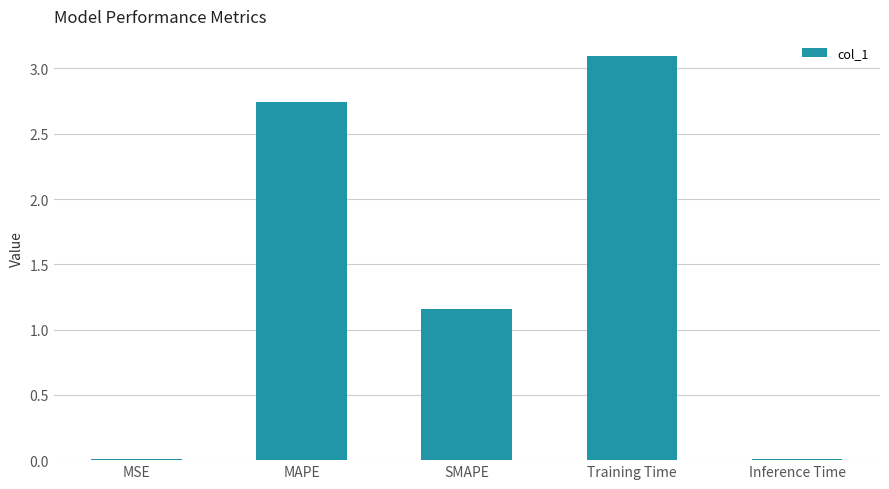

The chart shows a value of 4.0 at Training Time. True or false?

False